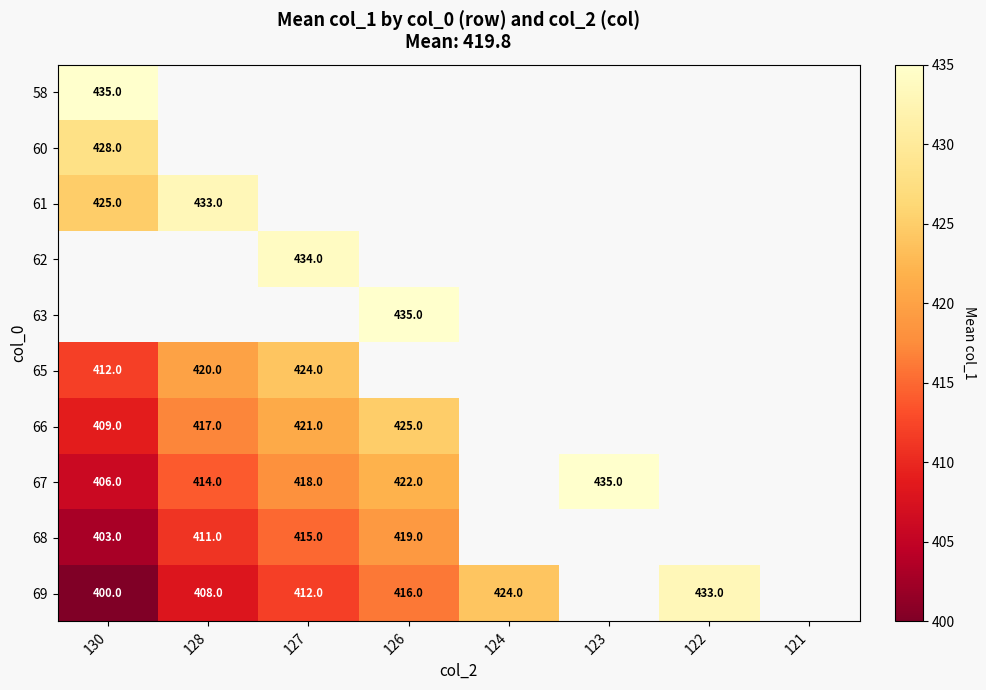

The 69 series shows 412 at 127. True or false?

True